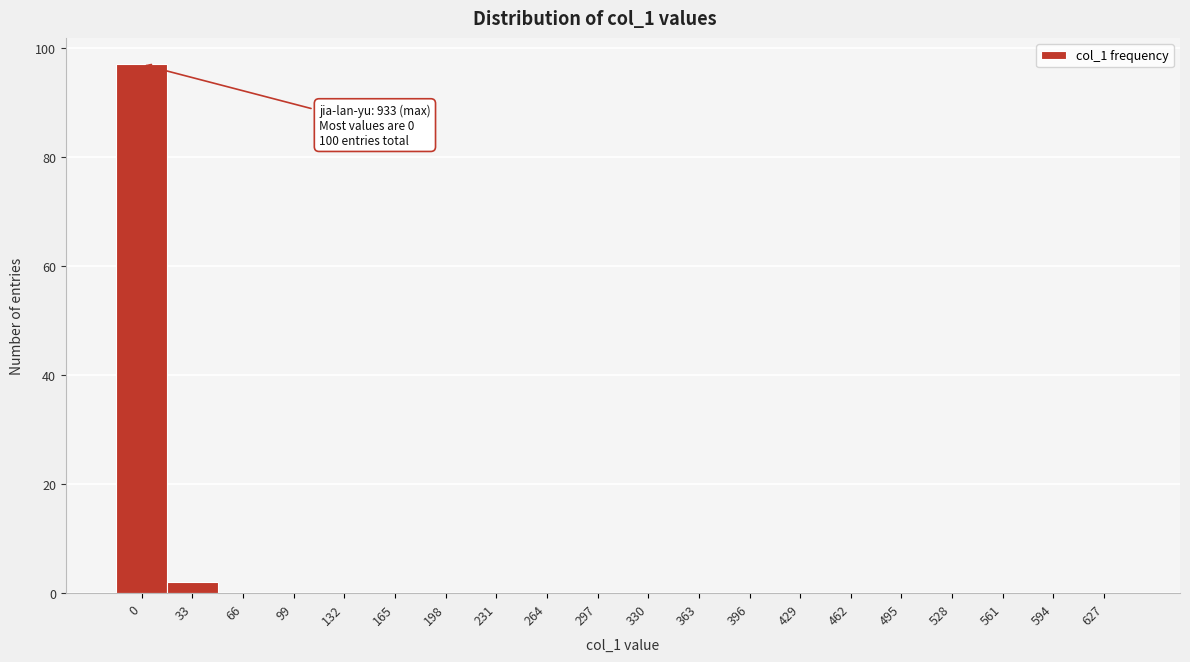

Reading left to right, list all the values displayed in this chart.

0=97	33=2	66=0	99=0	132=0	165=0	198=0	231=0	264=0	297=0	330=0	363=0	396=0	429=0	462=0	495=0	528=0	561=0	594=0	627=0